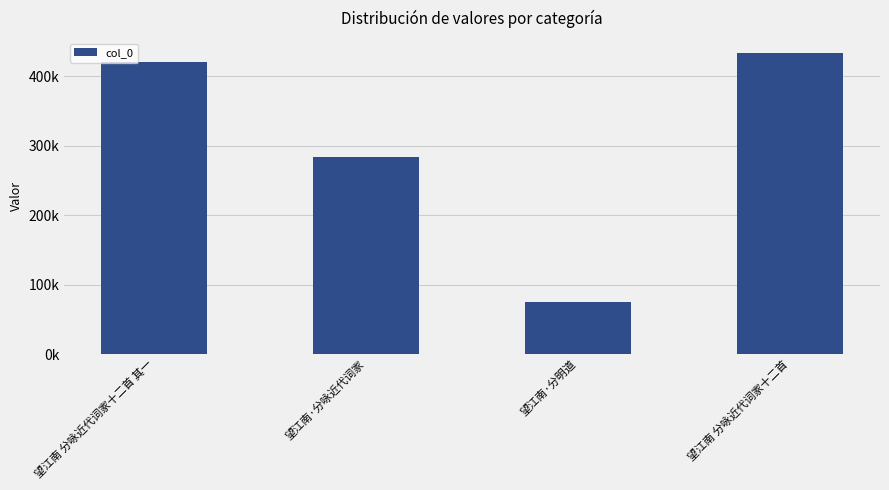

What is the change in value from 望江南 分咏近代词家十二首 其一 to 望江南 分咏近代词家十二首?

+13161